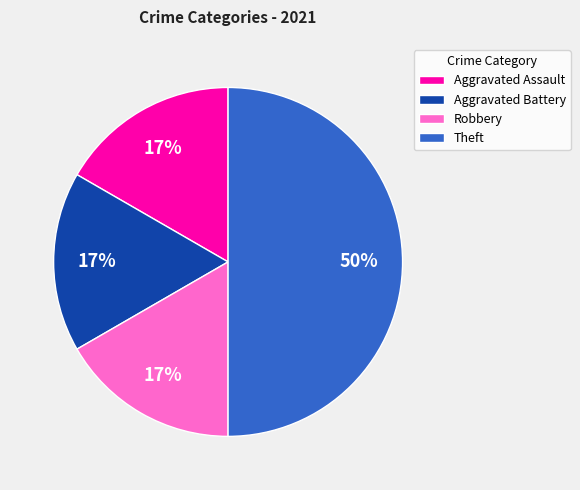

The Robbery slice represents 28% of the pie. True or false?

False